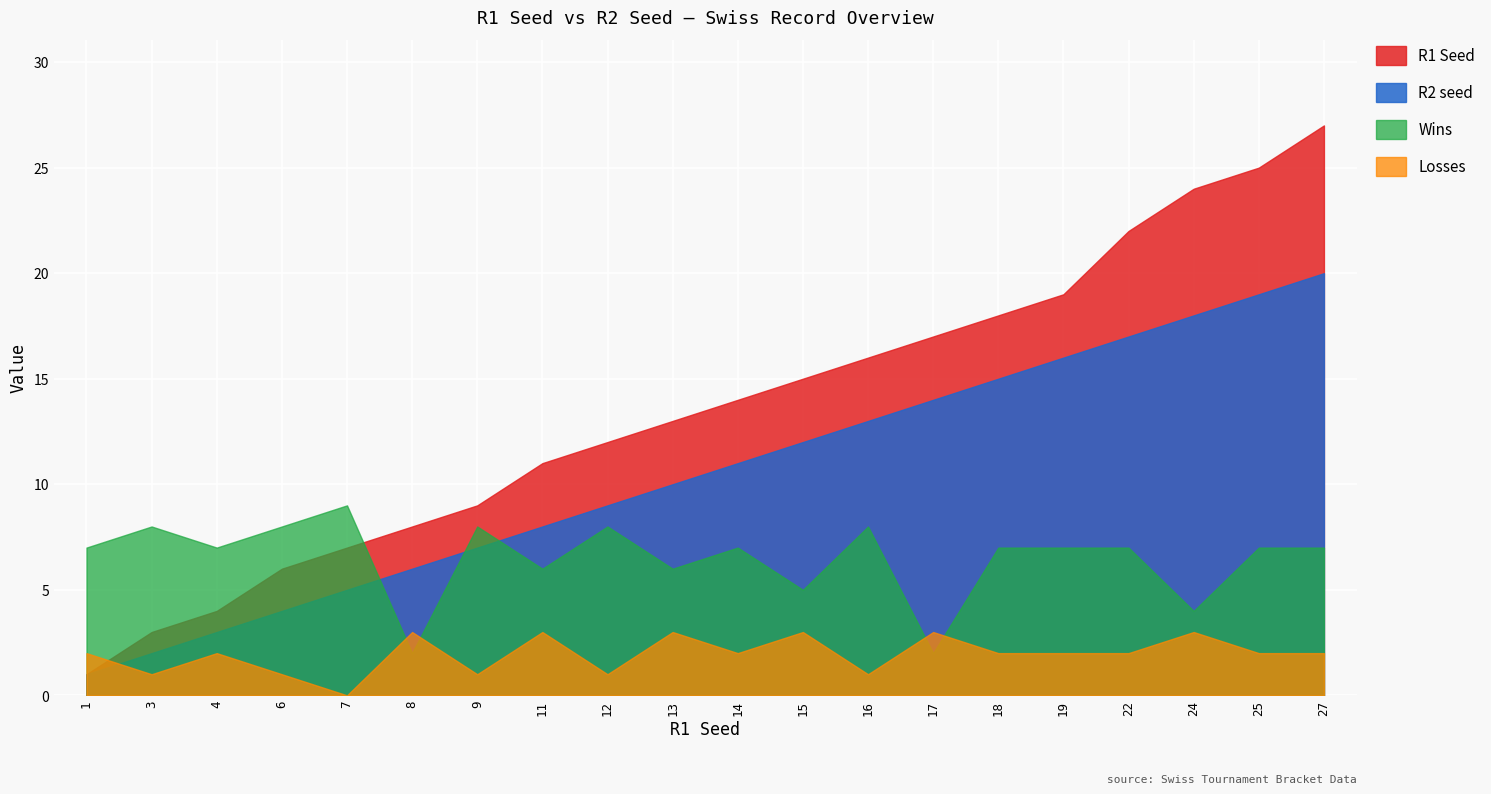

What is the spread (max minus min) of values at 3?

7